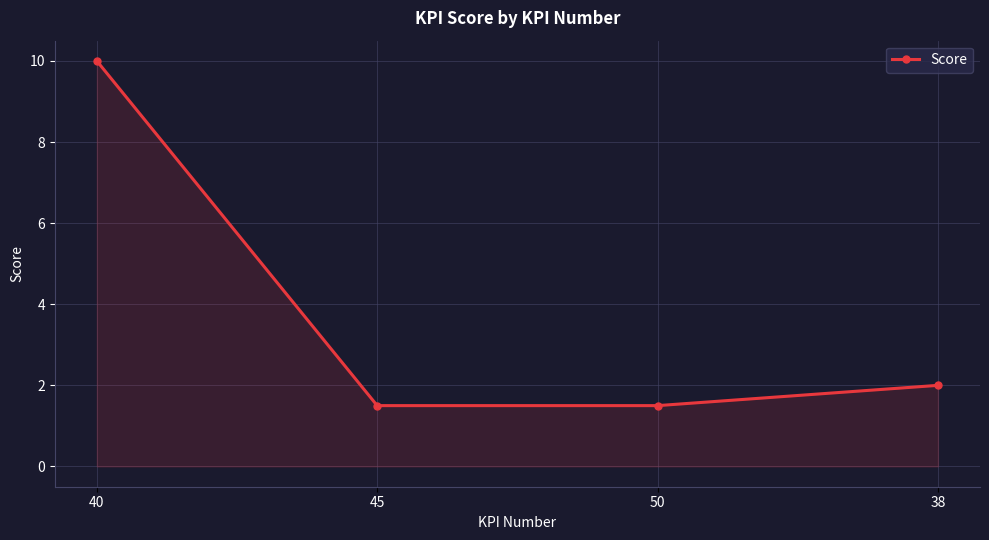

Which label corresponds to the largest value in the chart?

40